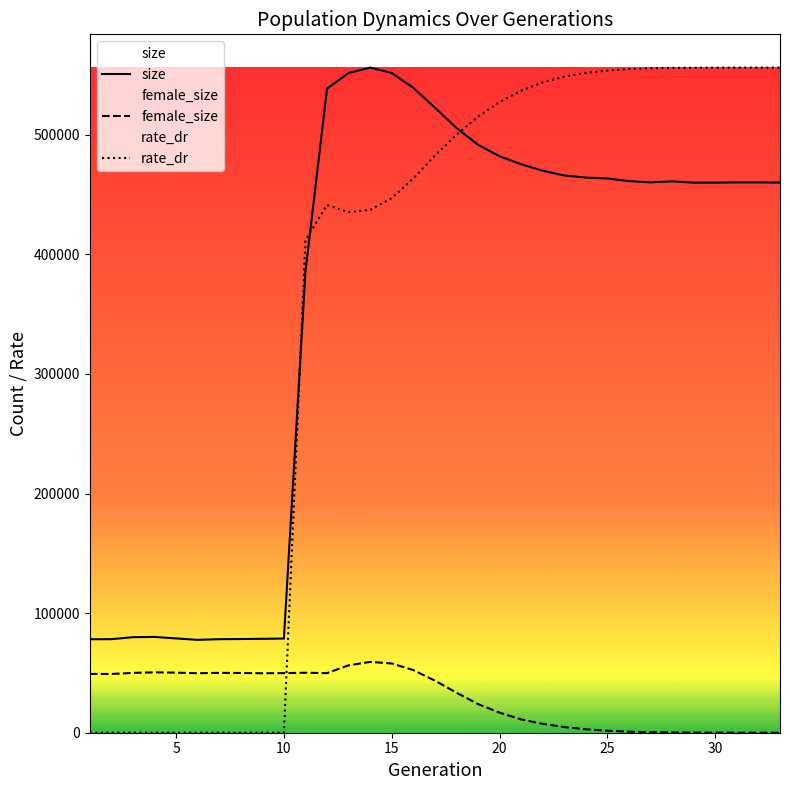

The value of female_size at 15 is 96681.0. True or false?

False